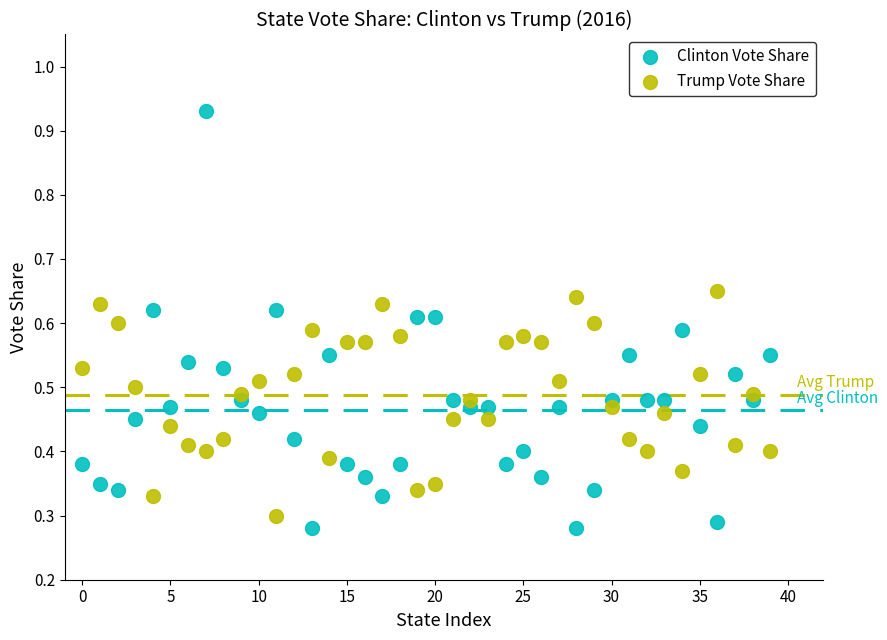

Which series has the largest Y range (max minus min)?

Clinton Vote Share